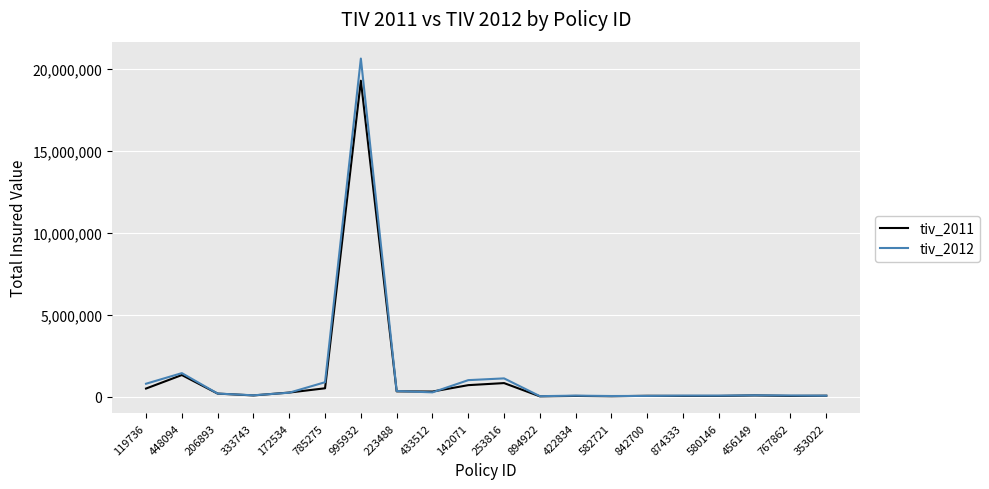

What is the difference between the tiv_2012 values at 894922 and 785275?

850467.0